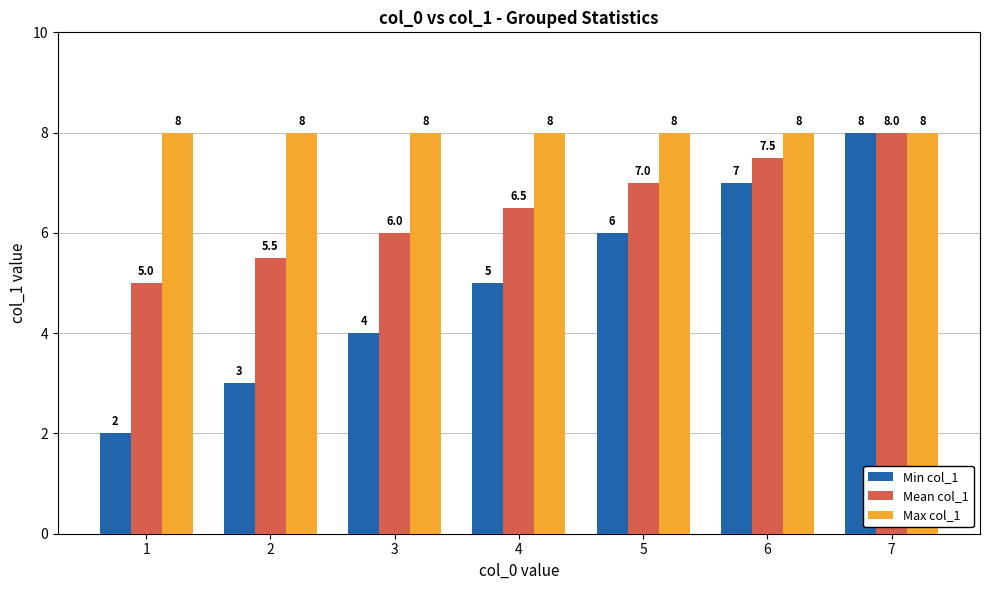

Count the Mean col_1 values in the range 5 to 7.

5